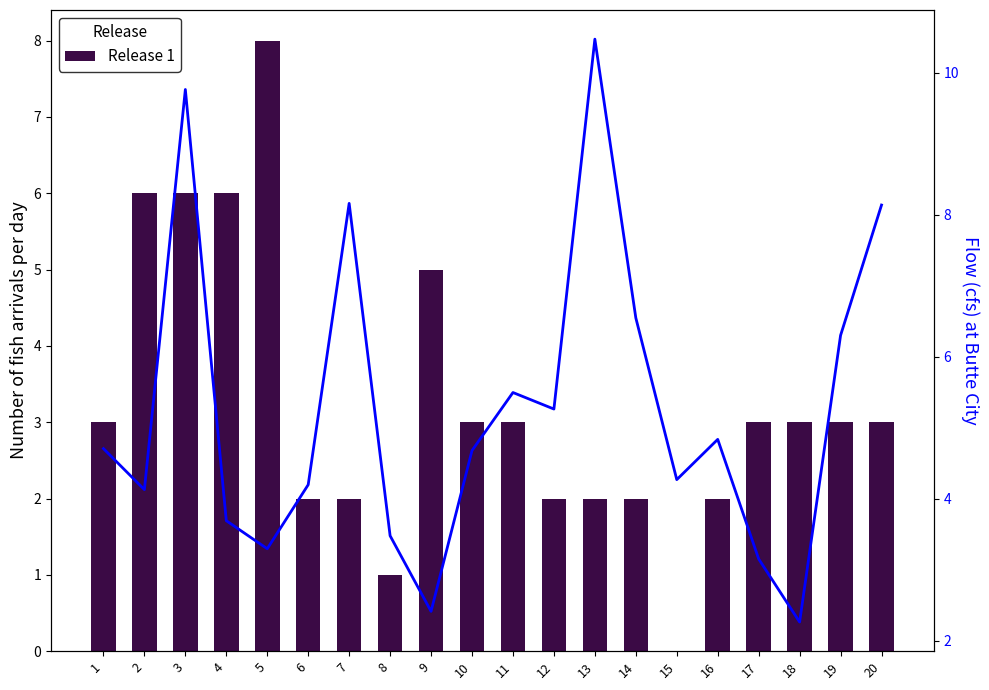

Rank the categories by Release 1 value from lowest to highest.

15, 8, 6, 7, 12, 13, 14, 16, 1, 10, 11, 17, 18, 19, 20, 9, 2, 3, 4, 5